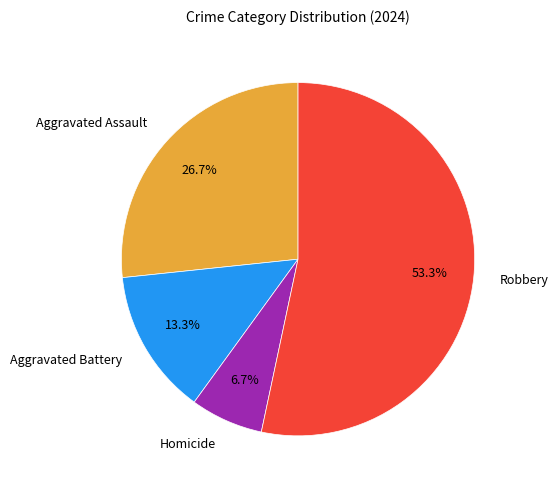

What percentage is the Robbery slice, to the nearest percent?

53%